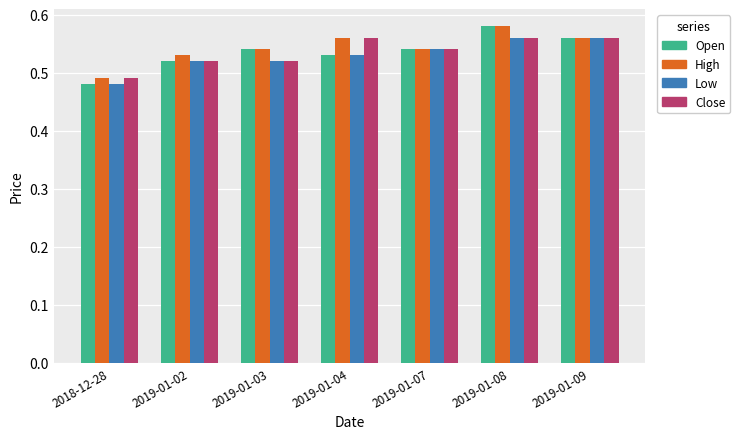

At which label is Low closest to 0?

2018-12-28